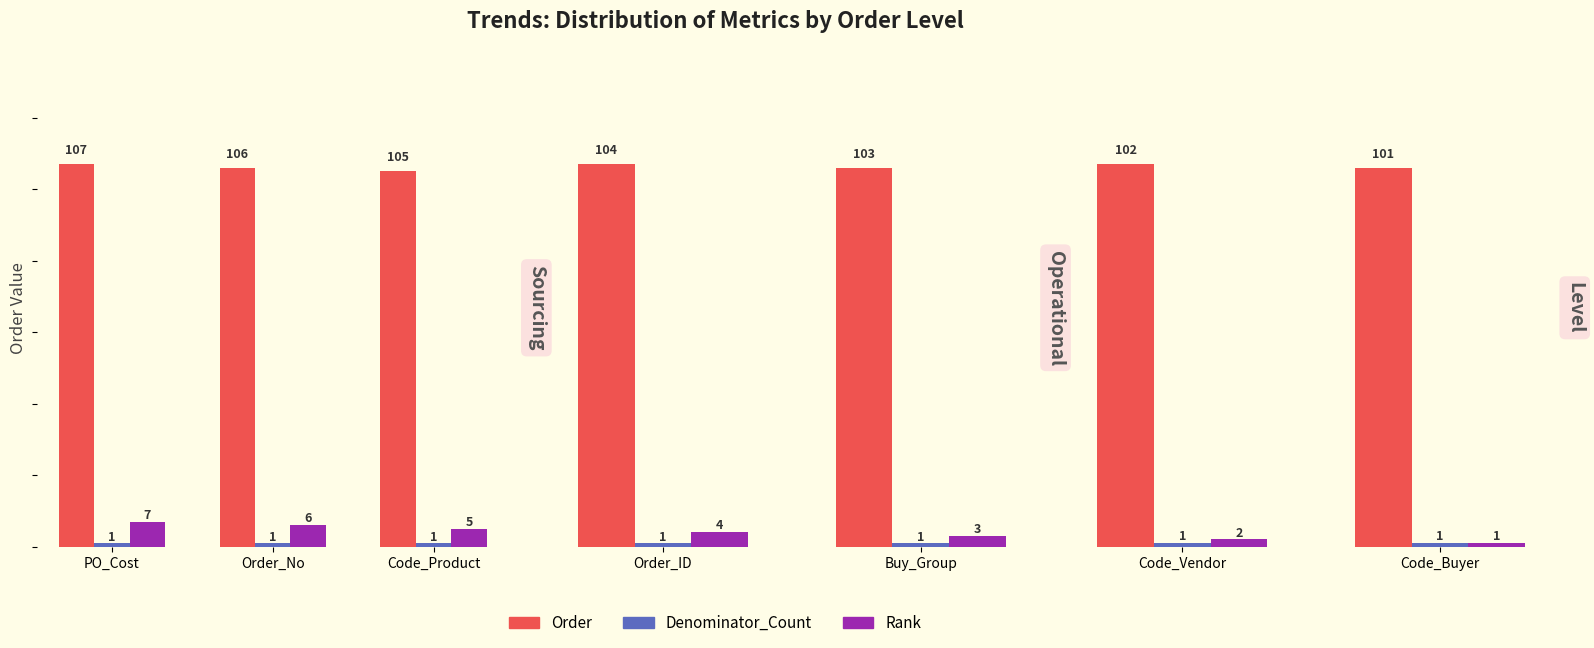

What are all the series names shown in the legend?

Order, Denominator_Count, Rank